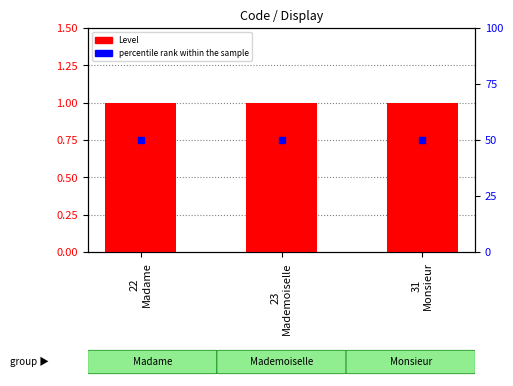

At how many categories does at least one series exceed 11?

3